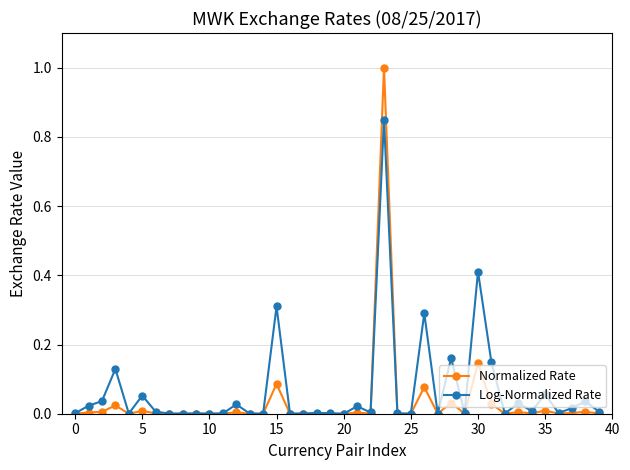

What is the highest value of the Normalized Rate series?

1.0